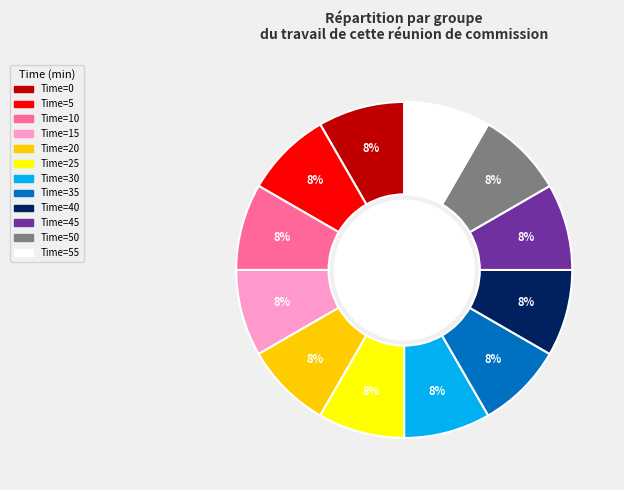

Is there a majority slice in this chart?

No